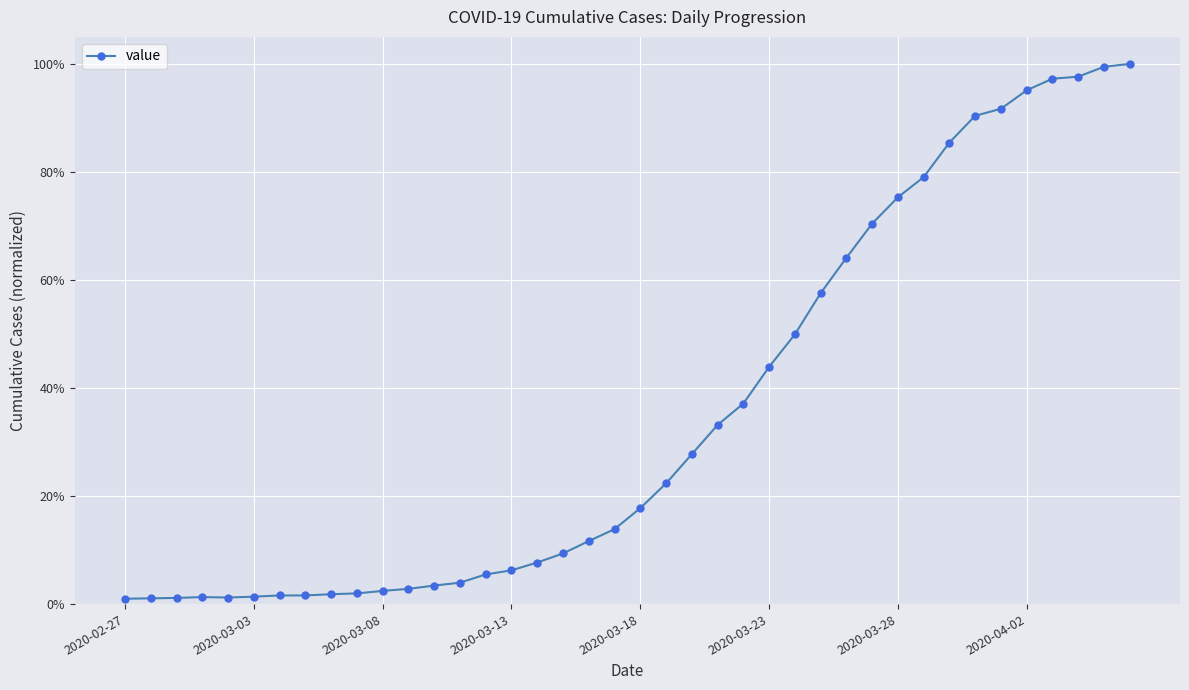

True or false: there are more than 1 points higher than both neighbors.

False